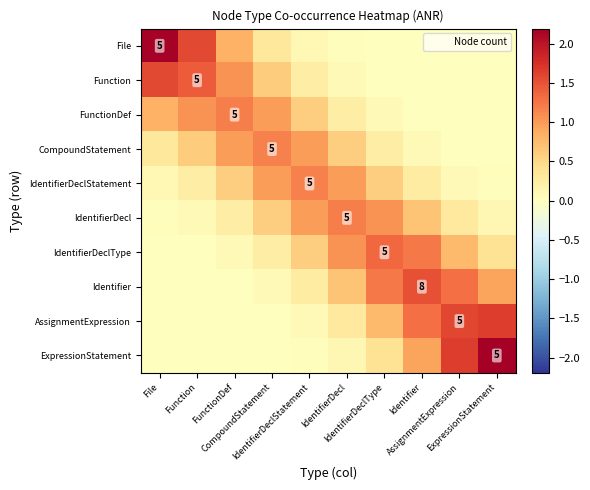

List the labels in order of FunctionDef value, smallest first.

ExpressionStatement, AssignmentExpression, Identifier, IdentifierDeclType, IdentifierDecl, IdentifierDeclStatement, File, CompoundStatement, Function, FunctionDef